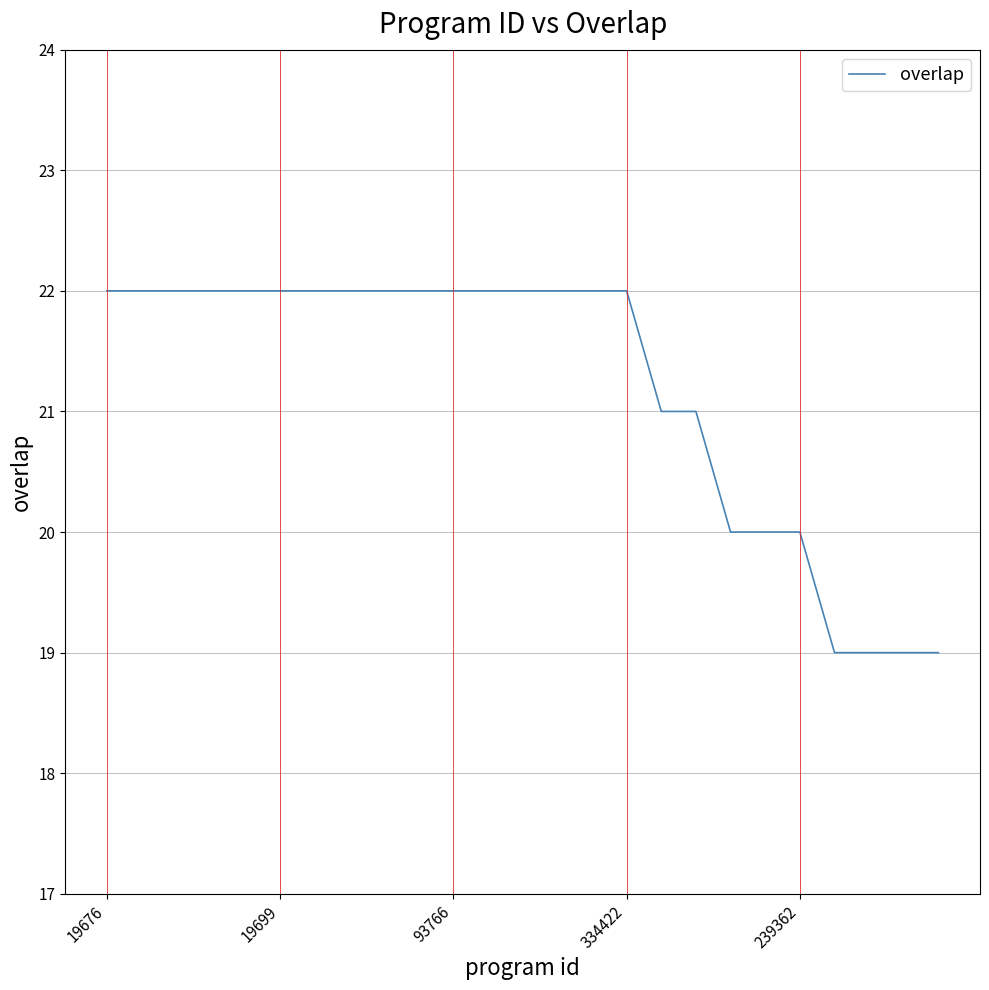

What is the greatest value displayed?

22